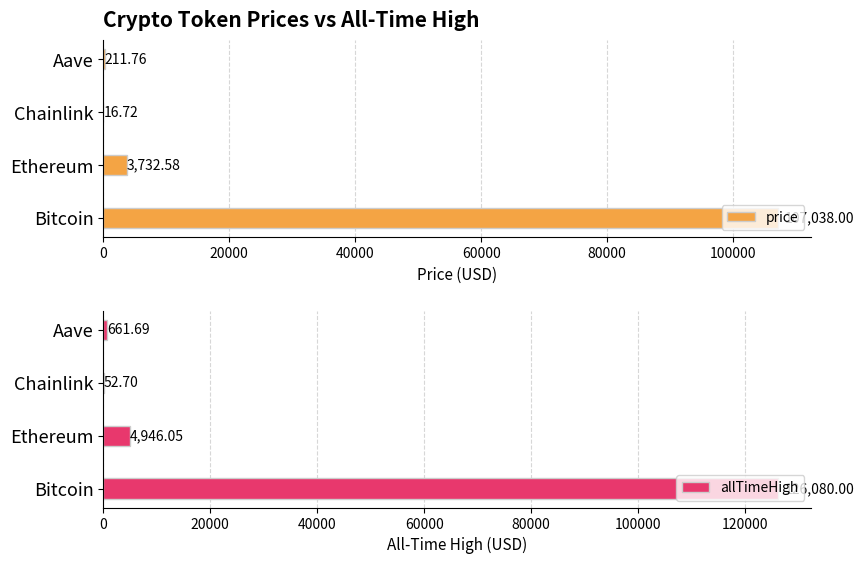

Rank the series by their average value, from highest to lowest.

allTimeHigh, price